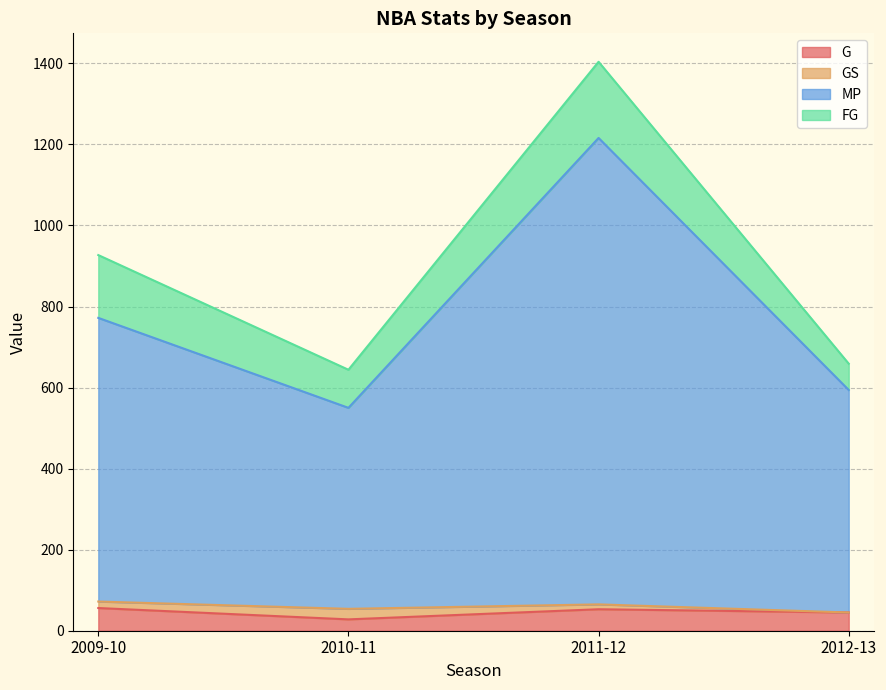

Between 2009-10 and 2010-11, which is larger?

2009-10